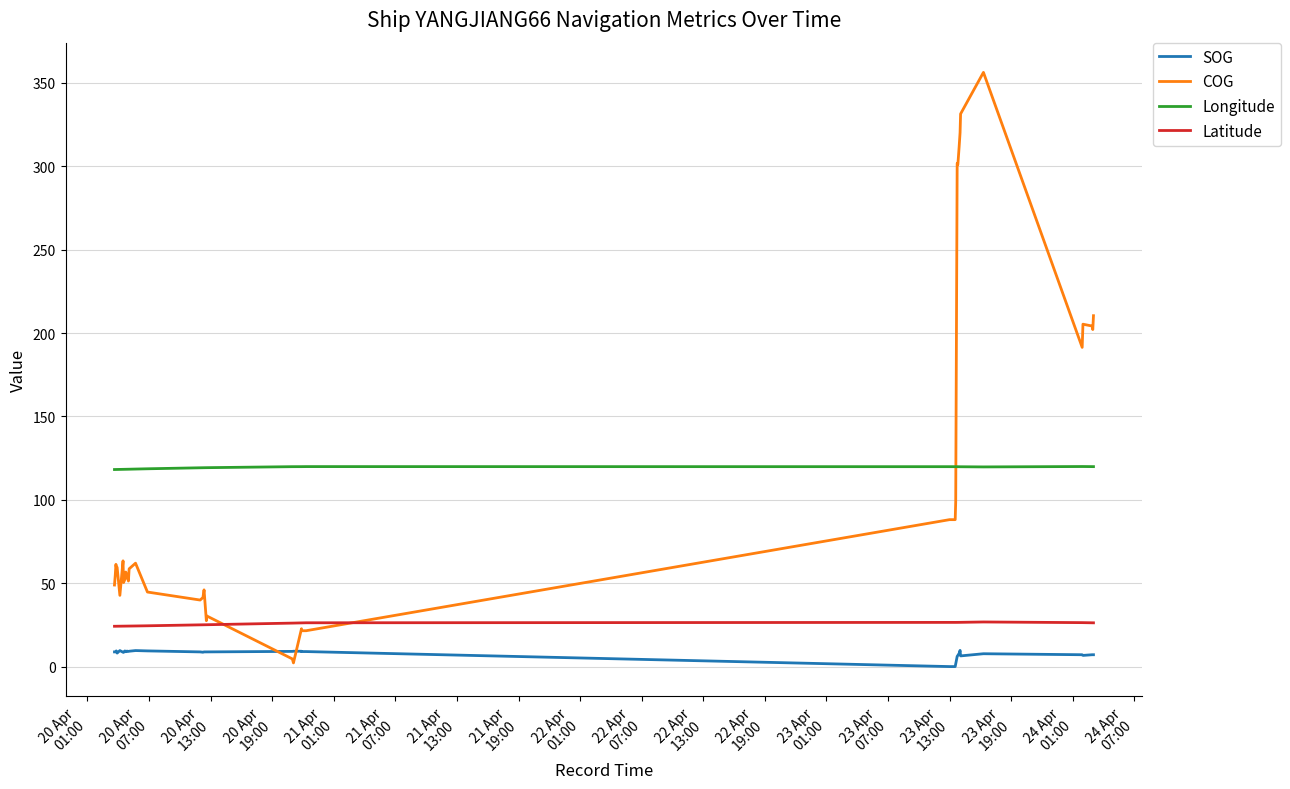

List the series in order of their peak value, lowest first.

SOG, Latitude, Longitude, COG